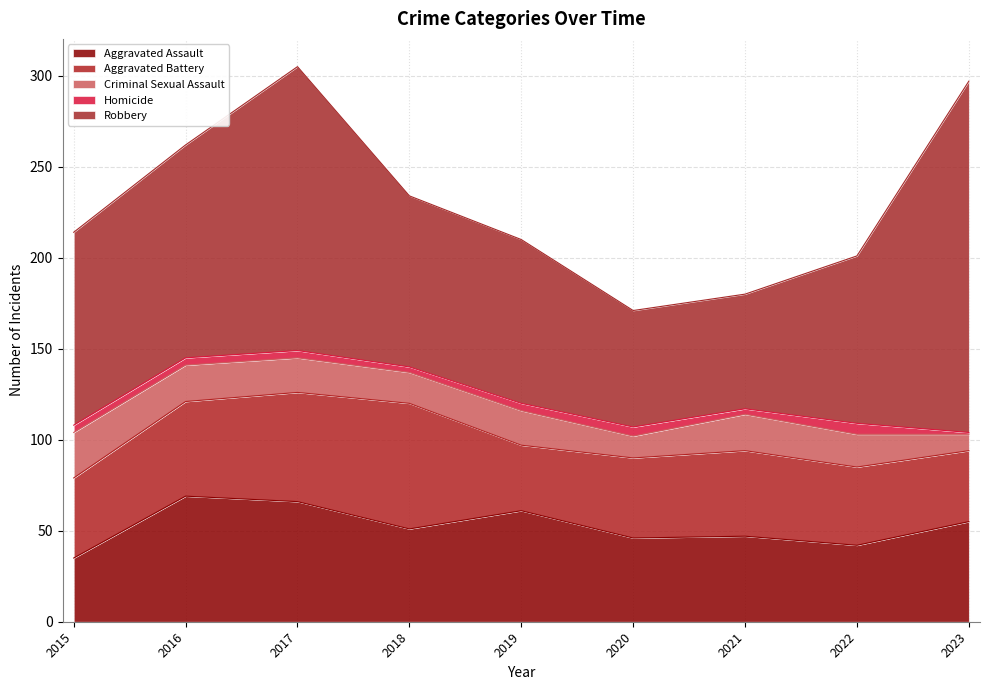

Which series has the largest range (max minus min)?

Robbery